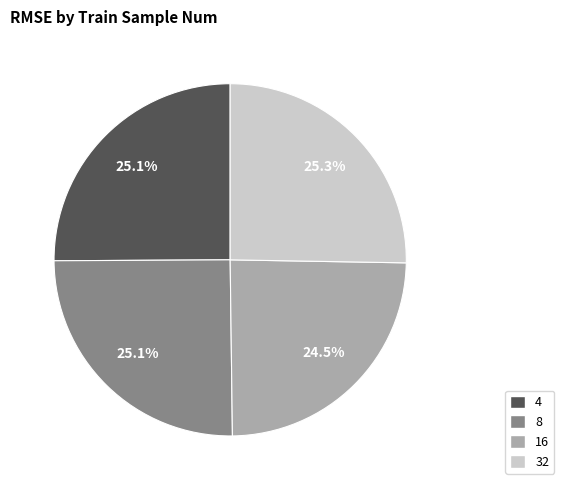

Which slice is the smallest?

16